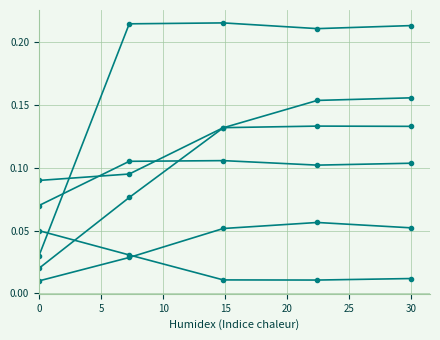

How many data points does each series have?

5